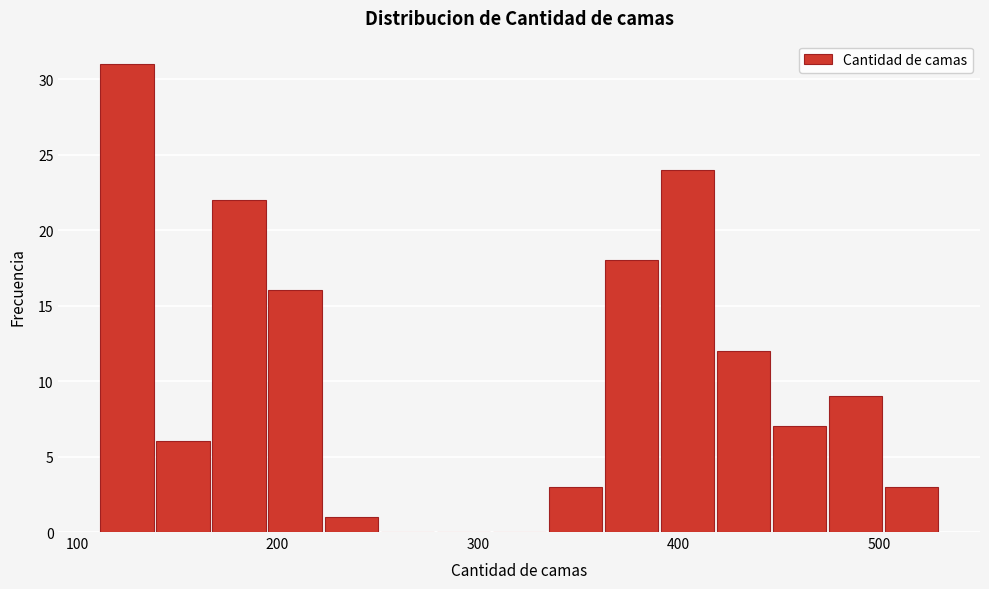

Around what value on the x-axis is the tallest bar? Give the approximate position of its centre, as read against the axis.

120